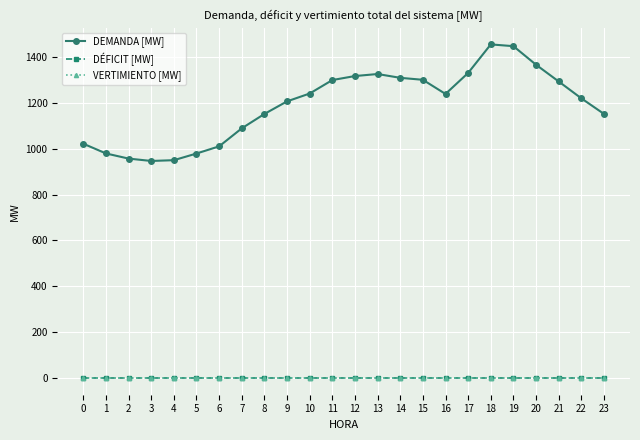

The DEMANDA [MW] series shows 1925.2 at 7. True or false?

False